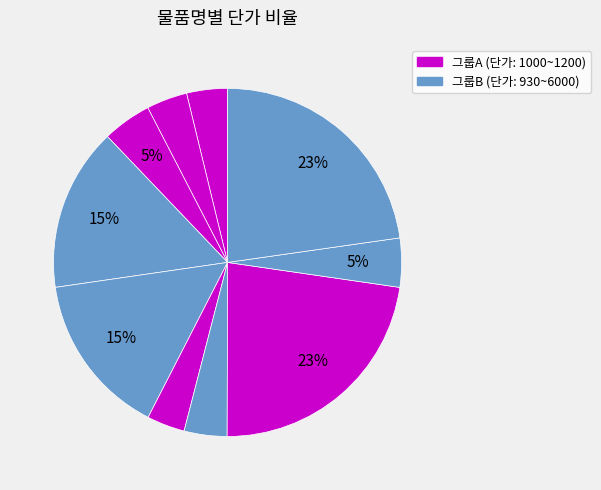

How many slices are in this pie chart?

10